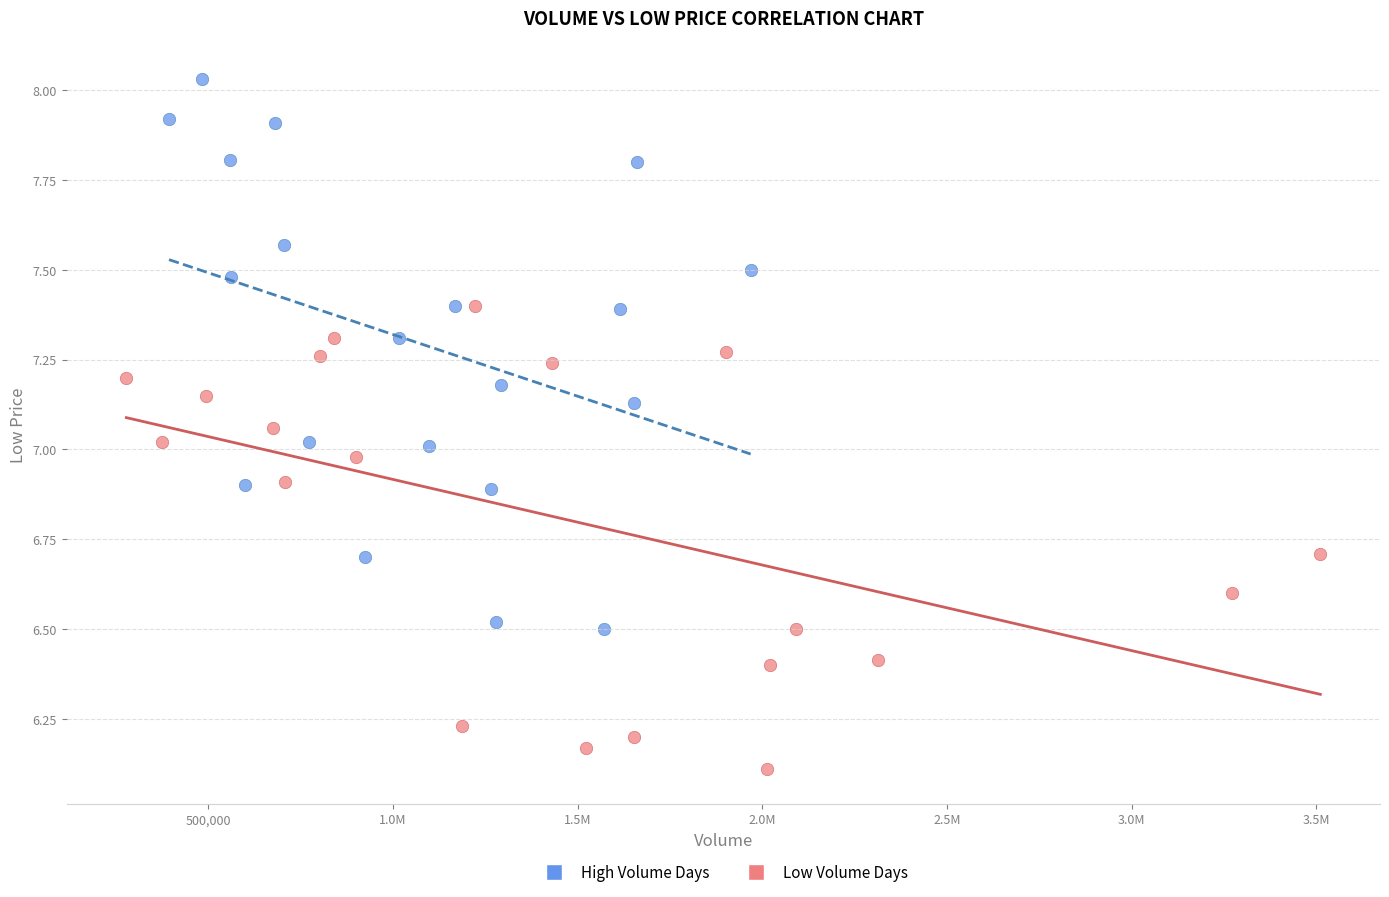

Which series reaches the maximum Y coordinate?

High Volume Days